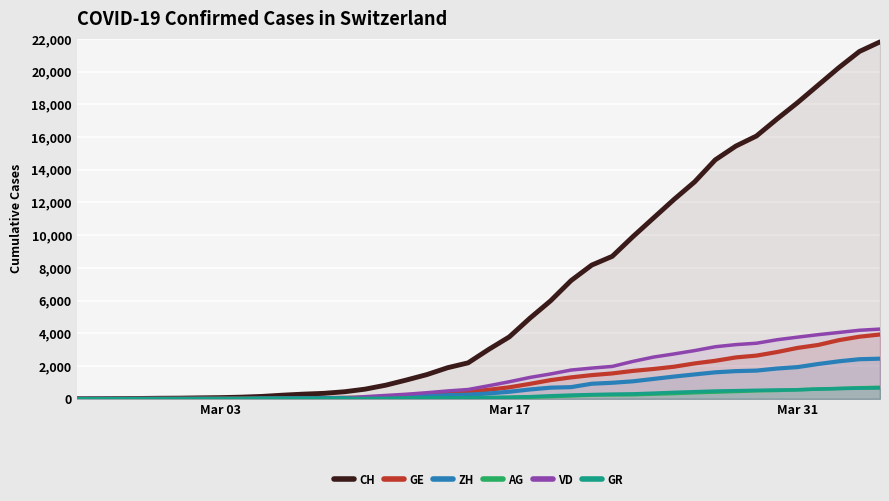

True or false: AG and GE intersect in this chart.

False